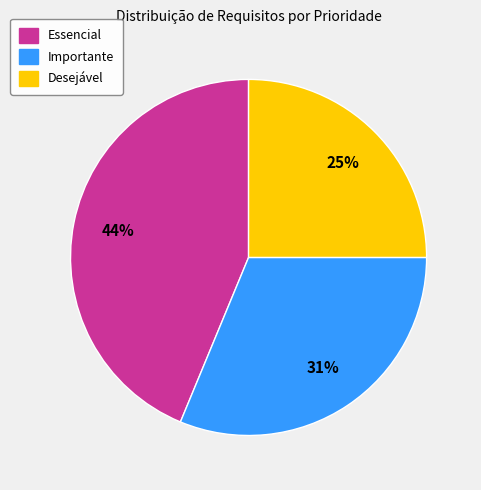

True or false: Essencial accounts for 44% of the total.

True